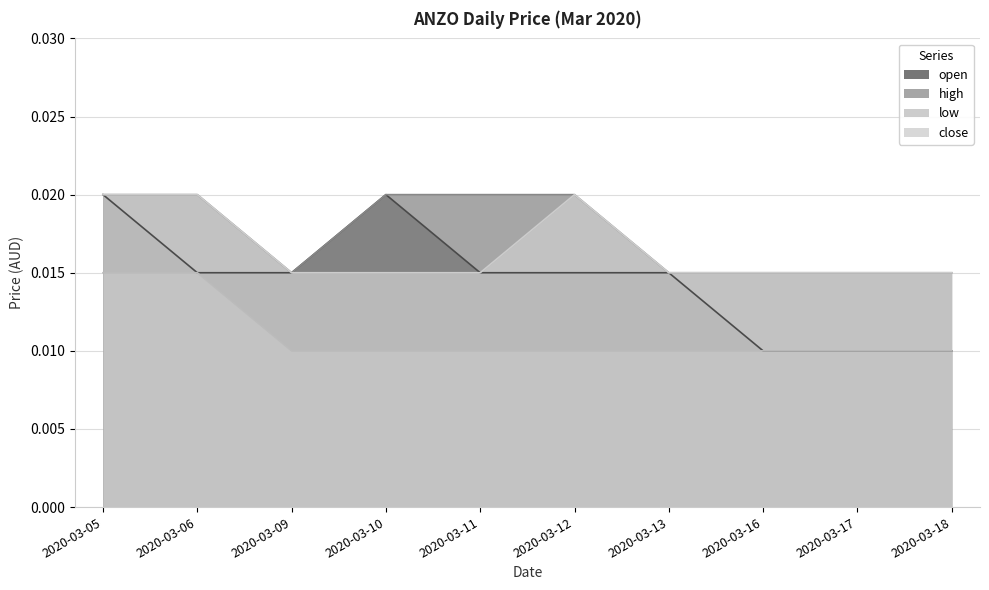

Rank the series at 2020-03-17 from highest to lowest value.

high, close, open, low